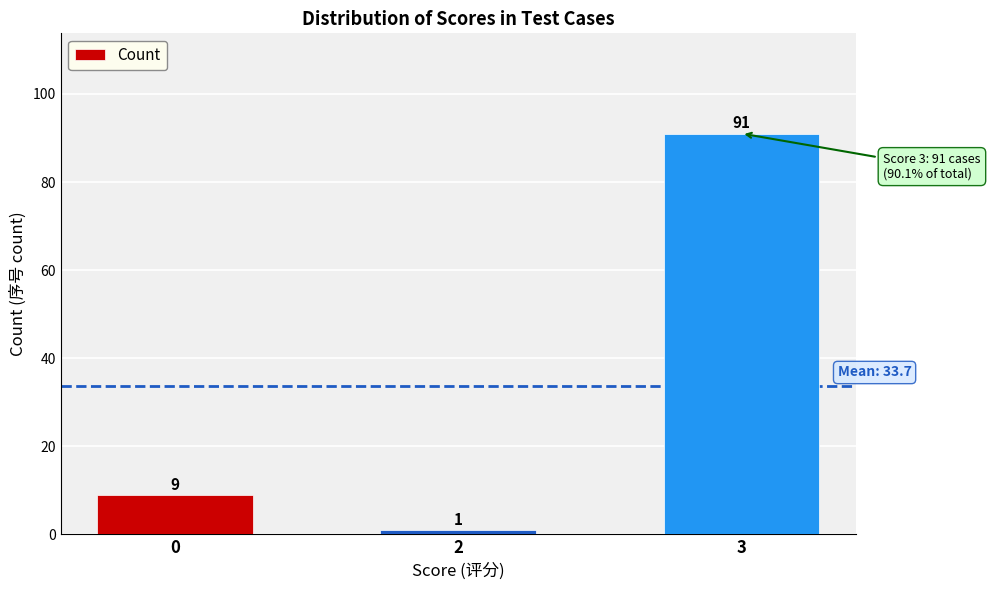

Approximately how many times larger is the value at 0 compared to 2?

9.0